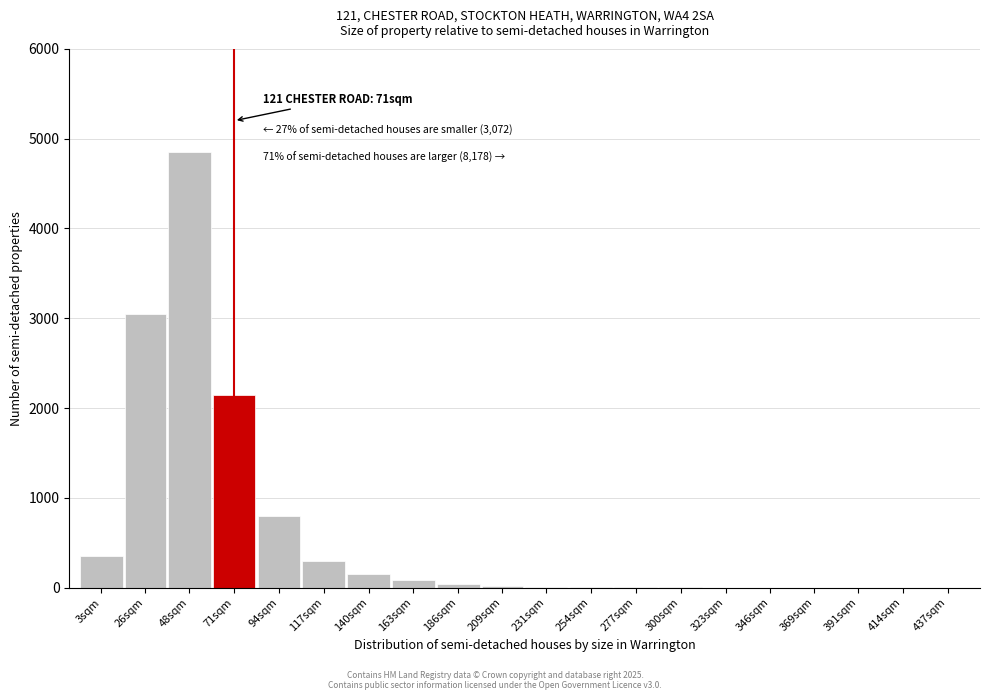

At which category does the chart reach its peak across all series?

48sqm